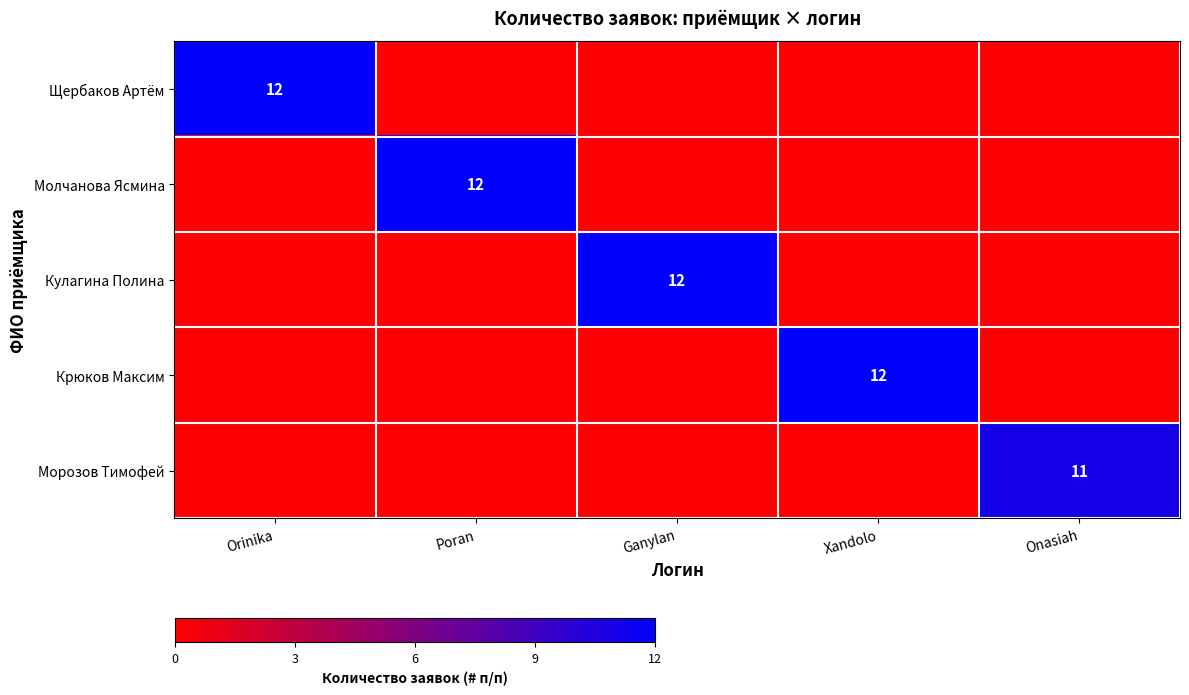

True or false: Морозов Тимофей has a value of 2 at Onasiah.

False